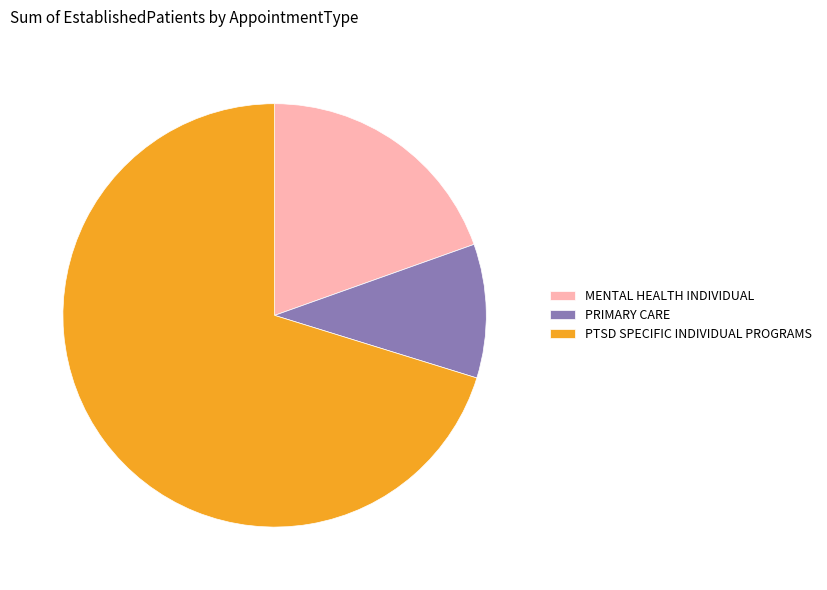

Which slice represents more than half of the pie?

PTSD SPECIFIC INDIVIDUAL PROGRAMS